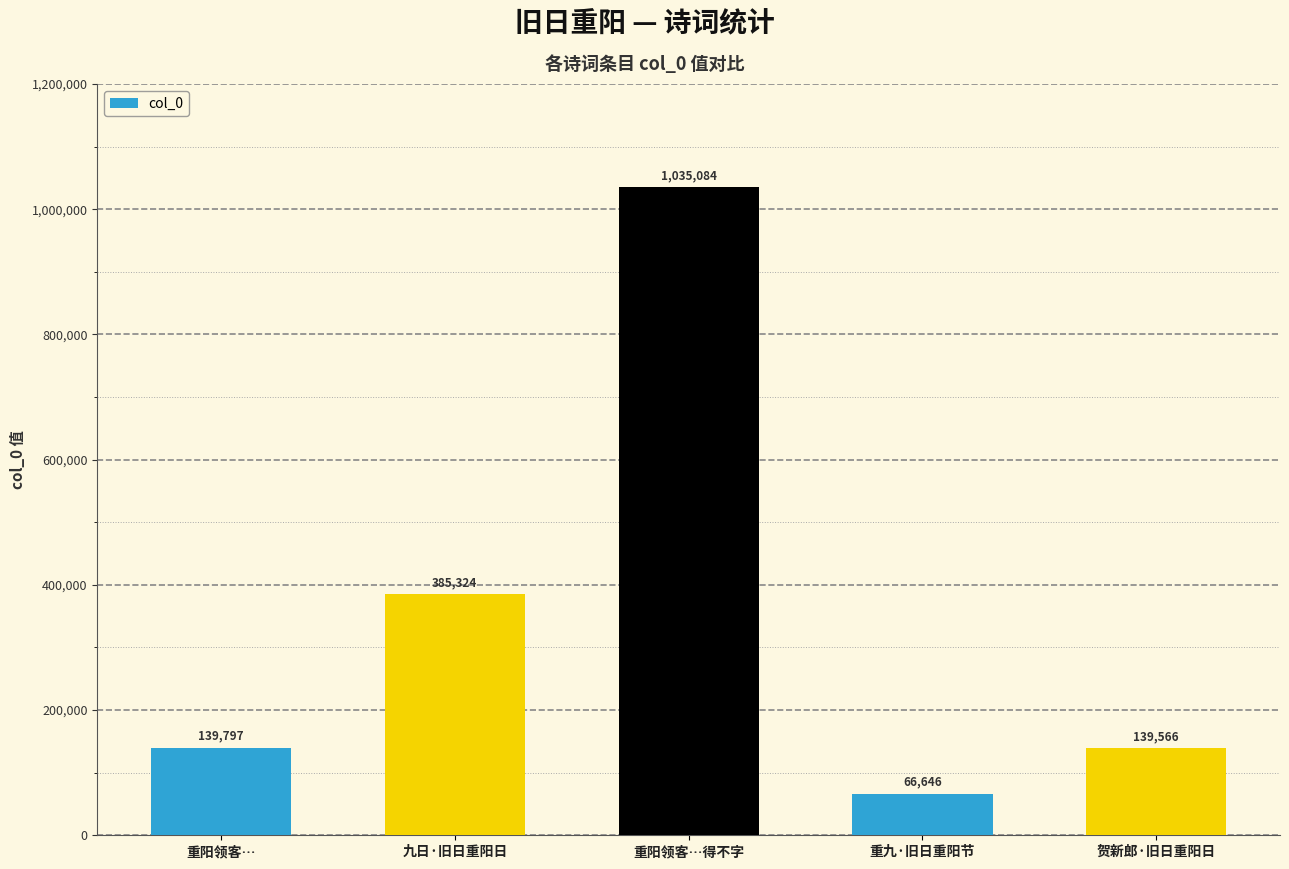

List the labels in order of value, largest first.

重阳领客…得不字, 九日·旧日重阳日, 重阳领客…, 贺新郎·旧日重阳日, 重九·旧日重阳节